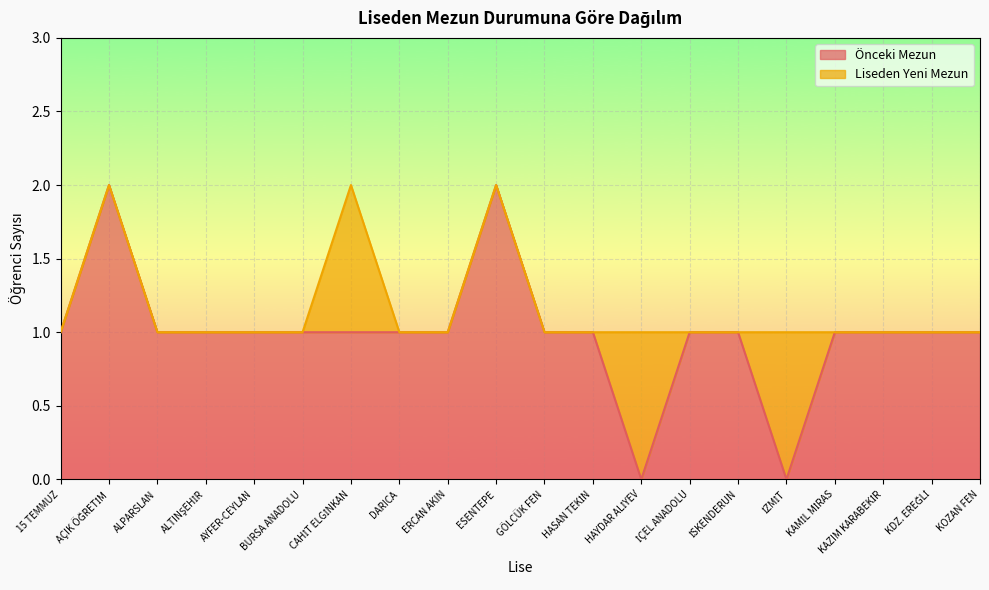

What are all the series names shown in the legend?

Önceki Mezun, Liseden Yeni Mezun